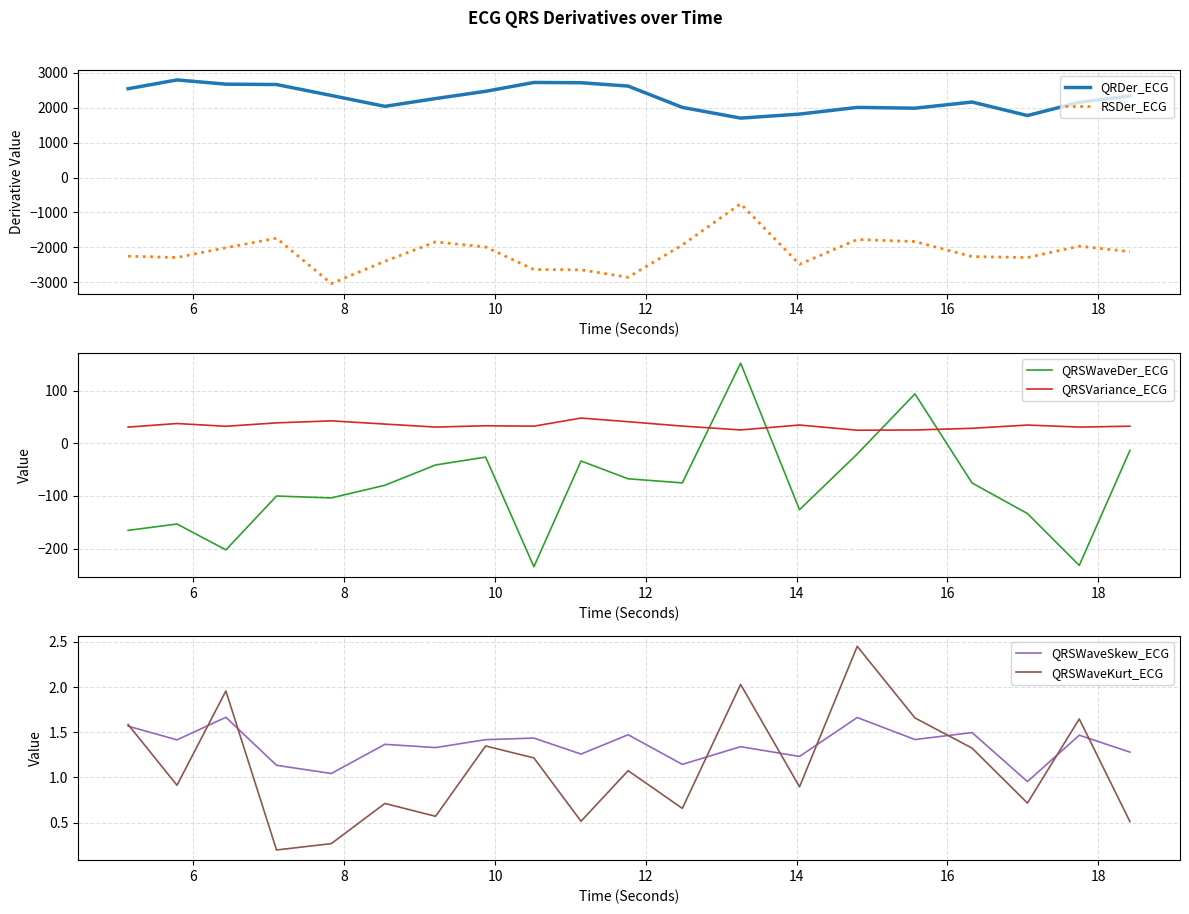

What is the difference between the maximum and minimum values in the QRSWaveKurt_ECG series?

2.3